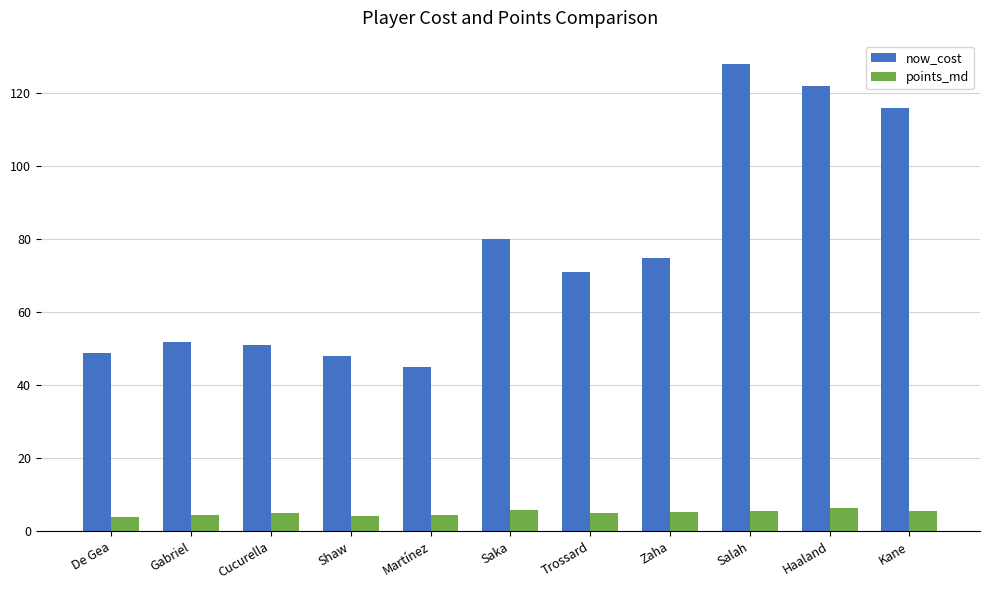

Between Gabriel and Trossard, which series saw the biggest shift?

now_cost